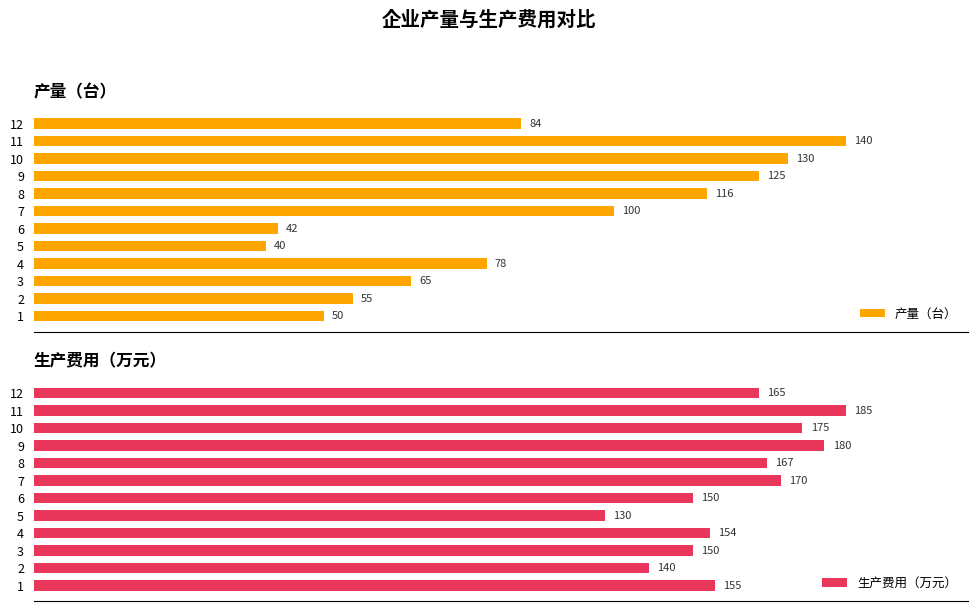

What is the greatest value displayed?

185